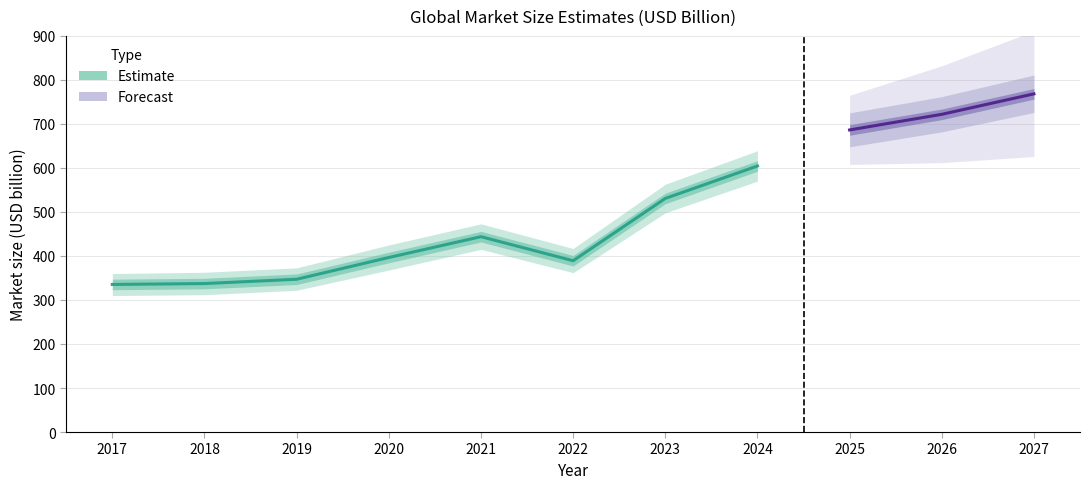

True or false: the data has more than 1 interior local peaks.

False